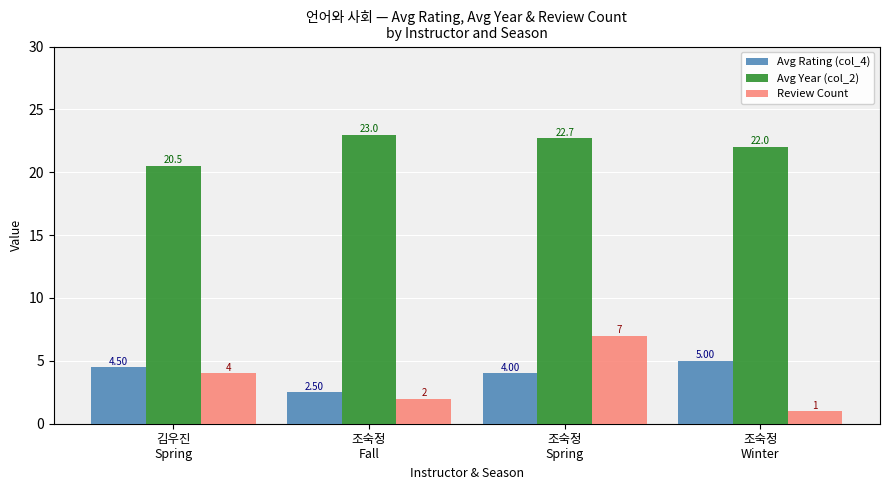

Rank the categories by Avg Year (col_2) value from lowest to highest.

김우진
Spring, 조숙정
Winter, 조숙정
Spring, 조숙정
Fall